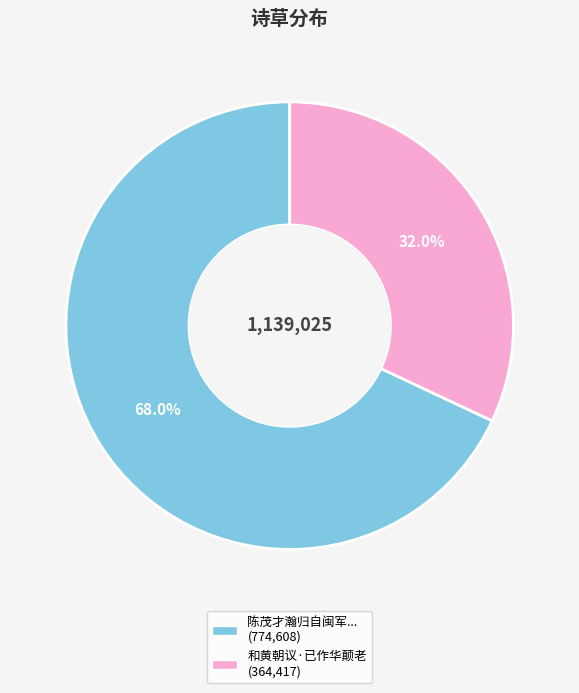

Is there any slice that represents more than half of the pie?

Yes